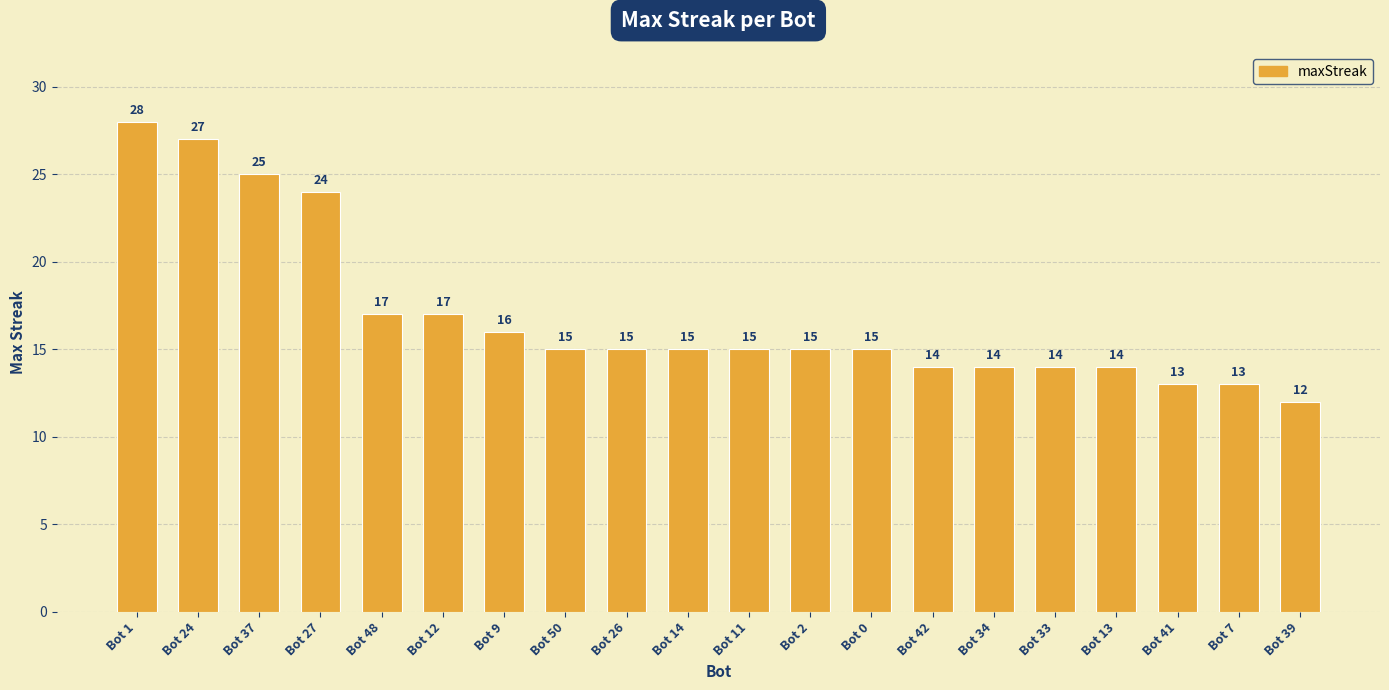

Which category has the highest value across all series?

Bot 1